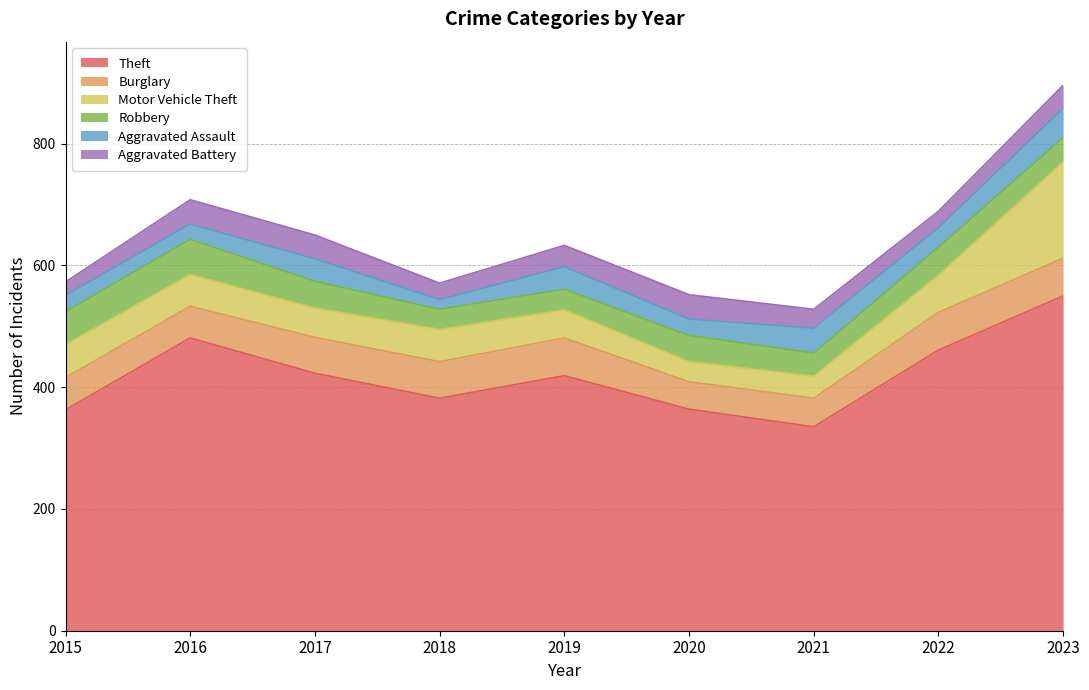

At how many categories does at least one series exceed 506?

1